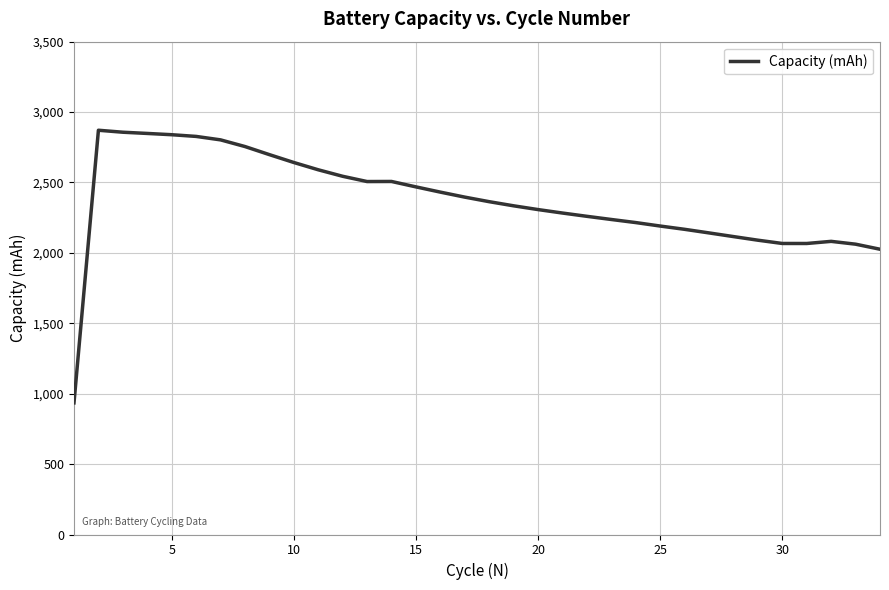

What is the maximum value shown in the chart?

2870.9